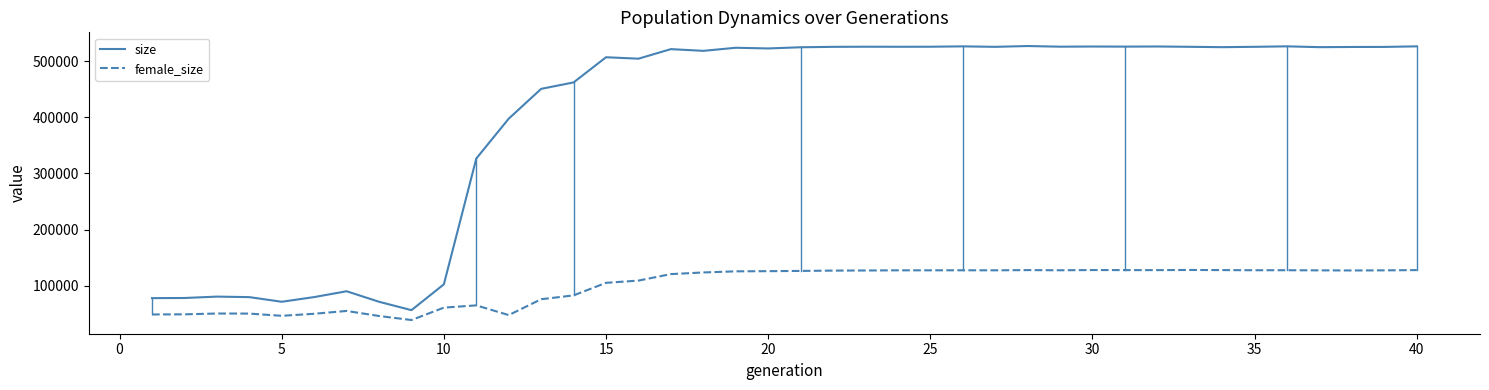

What is the minimum value for female_size?

39315